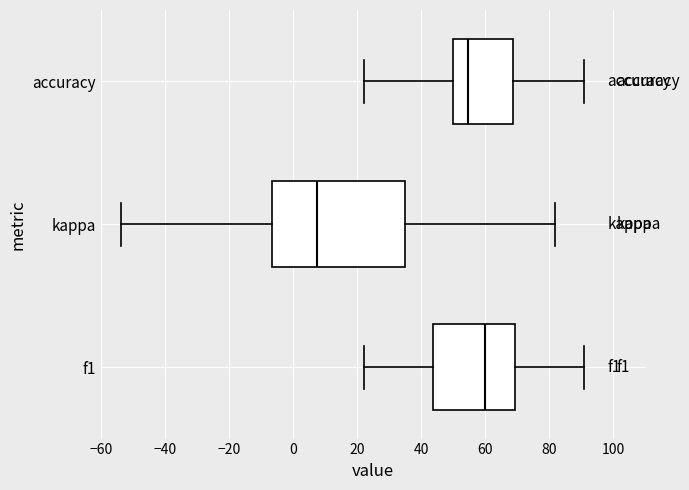

Which box is the widest, from its left edge to its right edge?

kappa